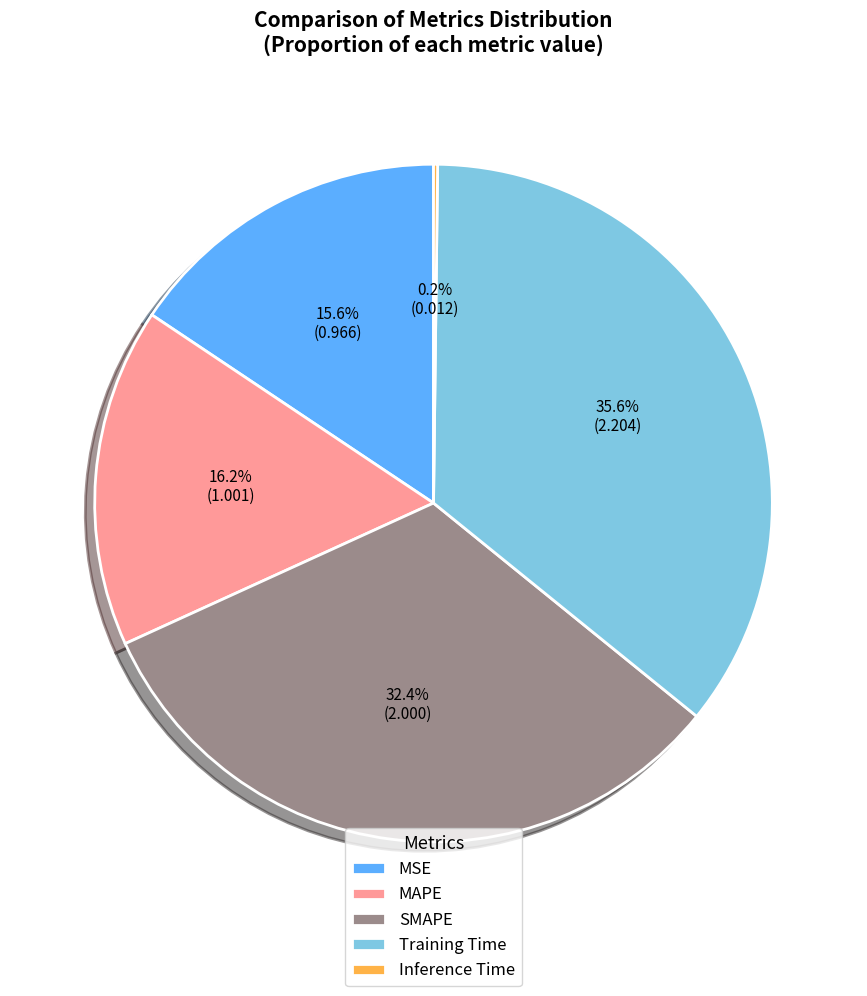

To the nearest percent, what percentage of the pie is MSE?

16%